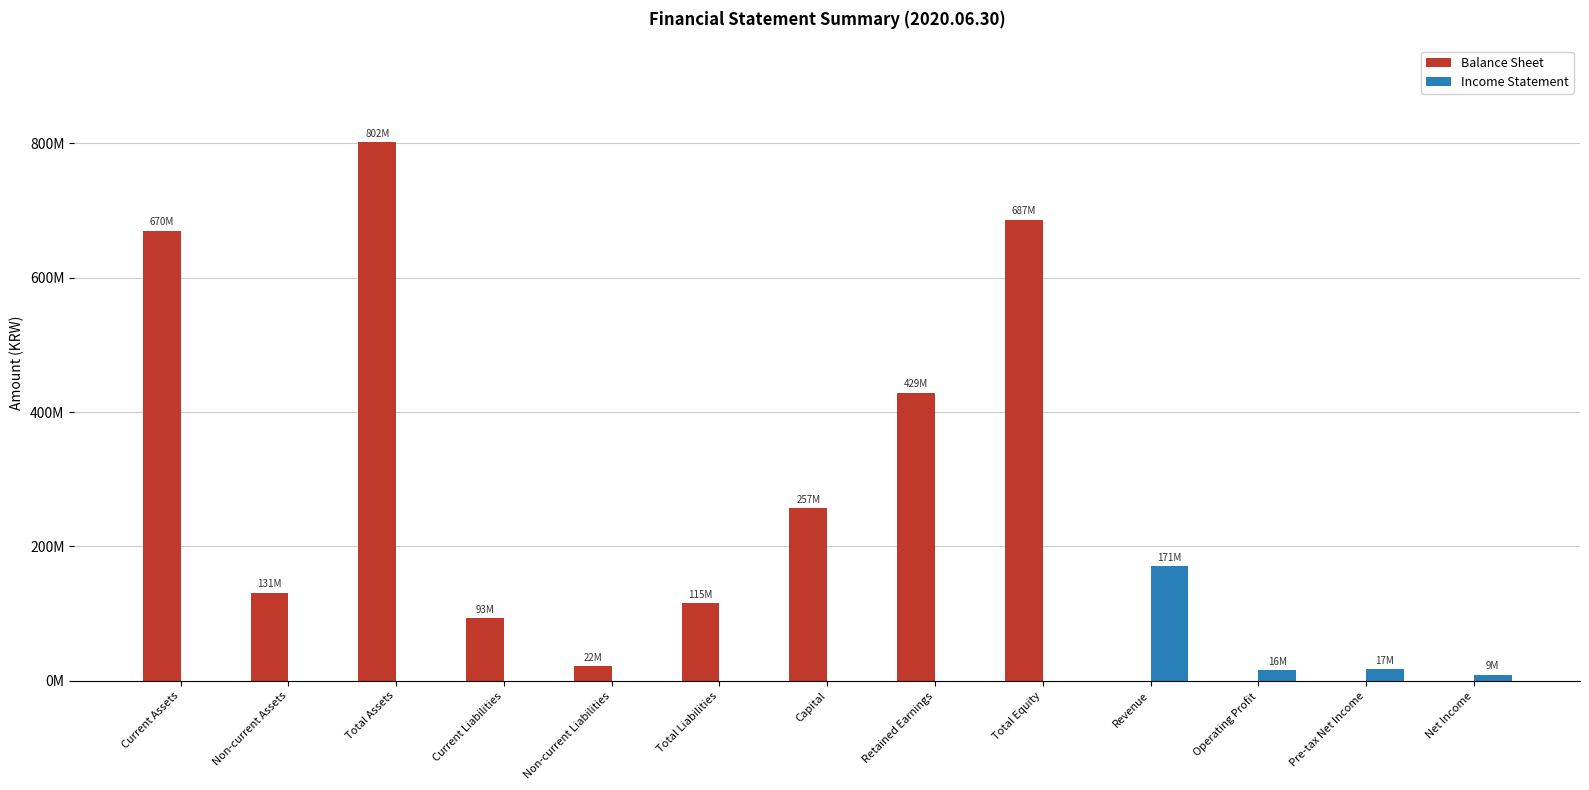

Which series has the widest spread of values?

Balance Sheet